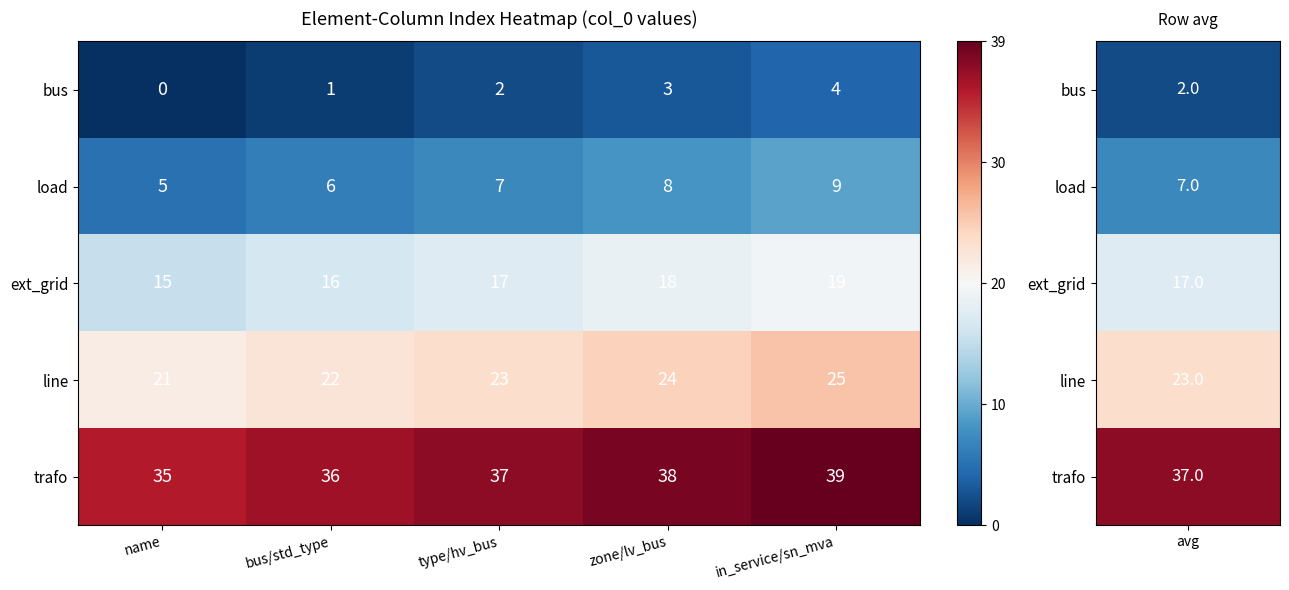

What is the highest value of the line series?

25